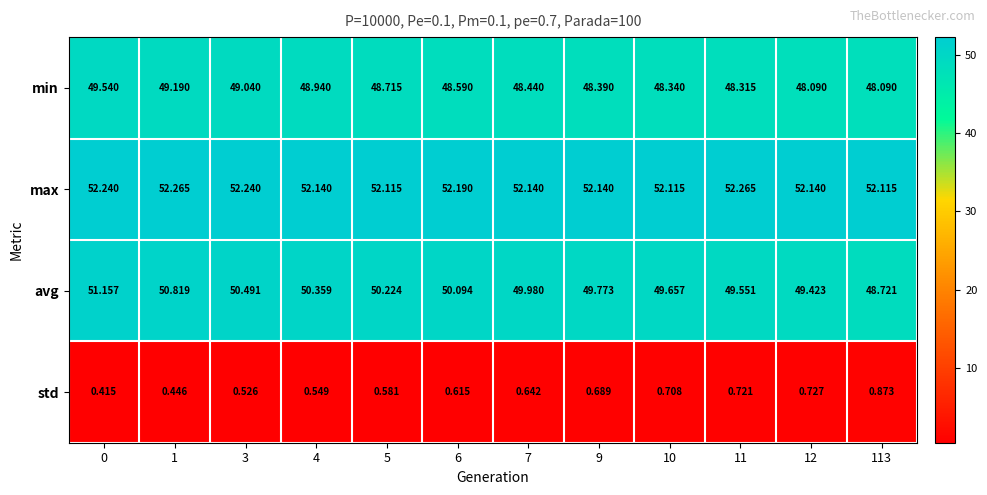

Which series has the largest range (max minus min)?

avg